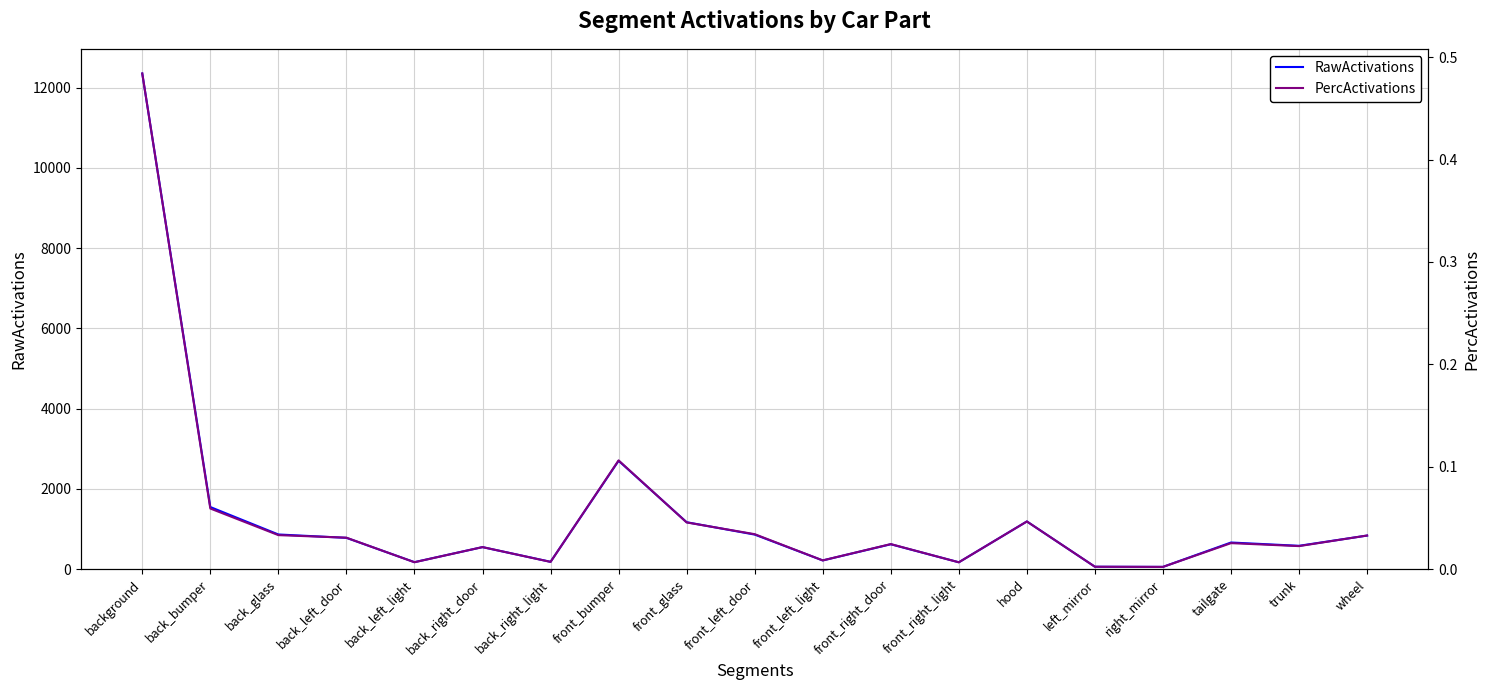

Is this an area chart (filled region under the line)?

No